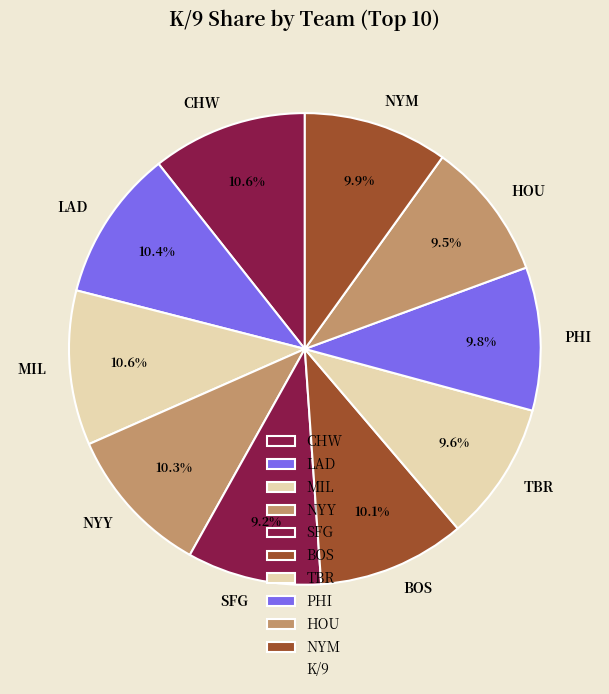

Does SFG represent more than half of the total?

No